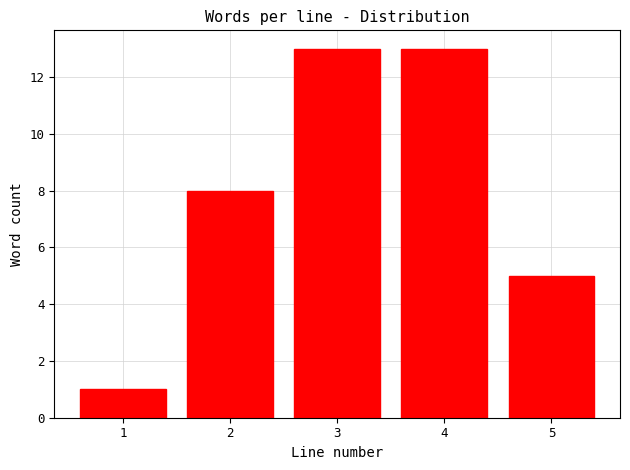

Reading left to right, what are all the values shown in this chart?

1	8	13	13	5